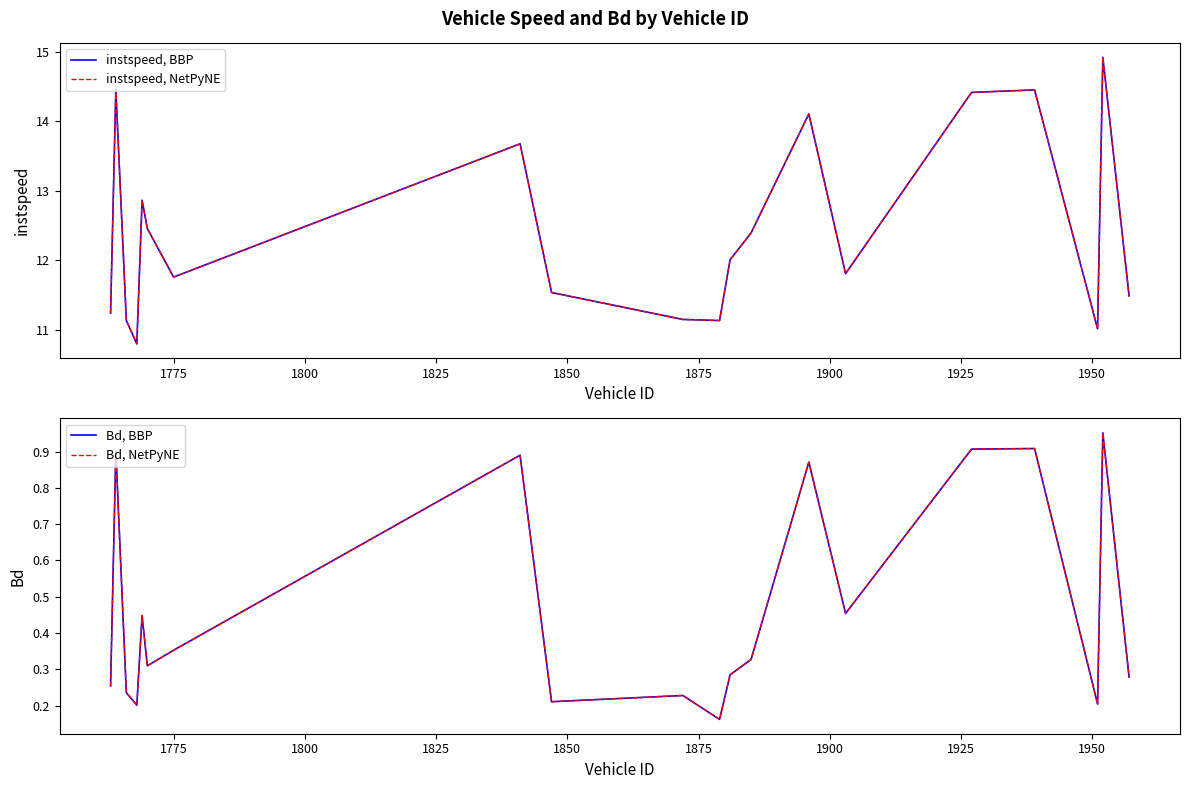

Is the value of instspeed, NetPyNE at 1800 greater than the value of Bd, NetPyNE at 1950?

Yes